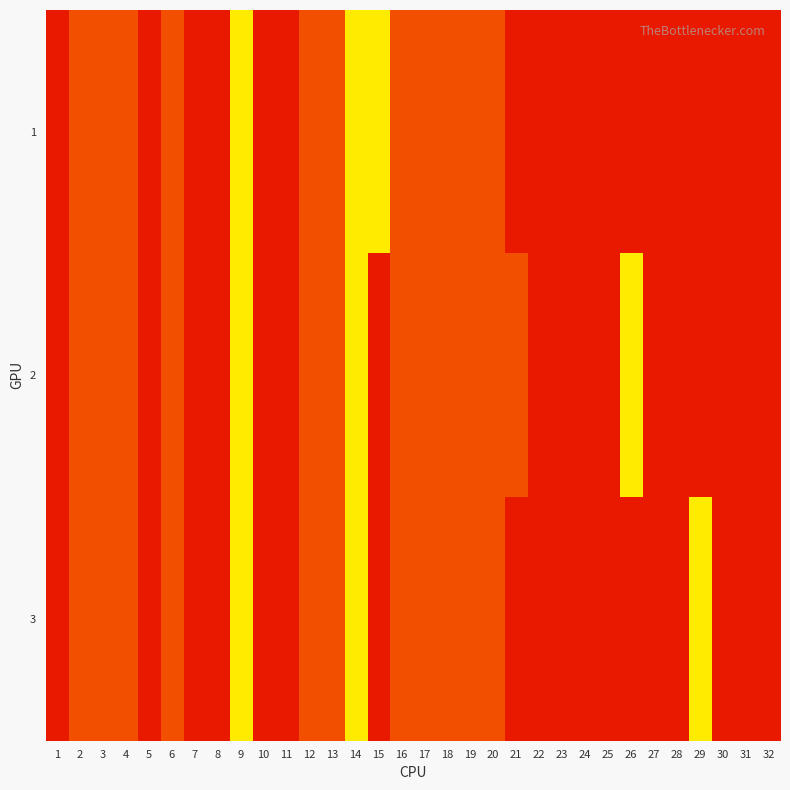

Reading left to right, list all the values displayed in this chart.

1: 1=25	2=100	3=100	4=100	5=25	6=100	7=25	8=25	9=60	10=25	11=25	12=100	13=100	14=60	15=60	16=100	17=100	18=100	19=100	20=100	21=25	22=25	23=25	24=25	25=25	26=25	27=25	28=25	29=25	30=25	31=25	32=25
2: 1=25	2=100	3=100	4=100	5=25	6=100	7=25	8=25	9=60	10=25	11=25	12=100	13=100	14=60	15=25	16=100	17=100	18=100	19=100	20=100	21=100	22=25	23=110	24=25	25=25	26=60	27=25	28=25	29=25	30=25	31=25	32=25
3: 1=25	2=100	3=100	4=100	5=25	6=100	7=25	8=25	9=60	10=25	11=25	12=100	13=100	14=60	15=25	16=100	17=100	18=100	19=100	20=100	21=25	22=25	23=25	24=25	25=25	26=25	27=25	28=25	29=60	30=110	31=25	32=25